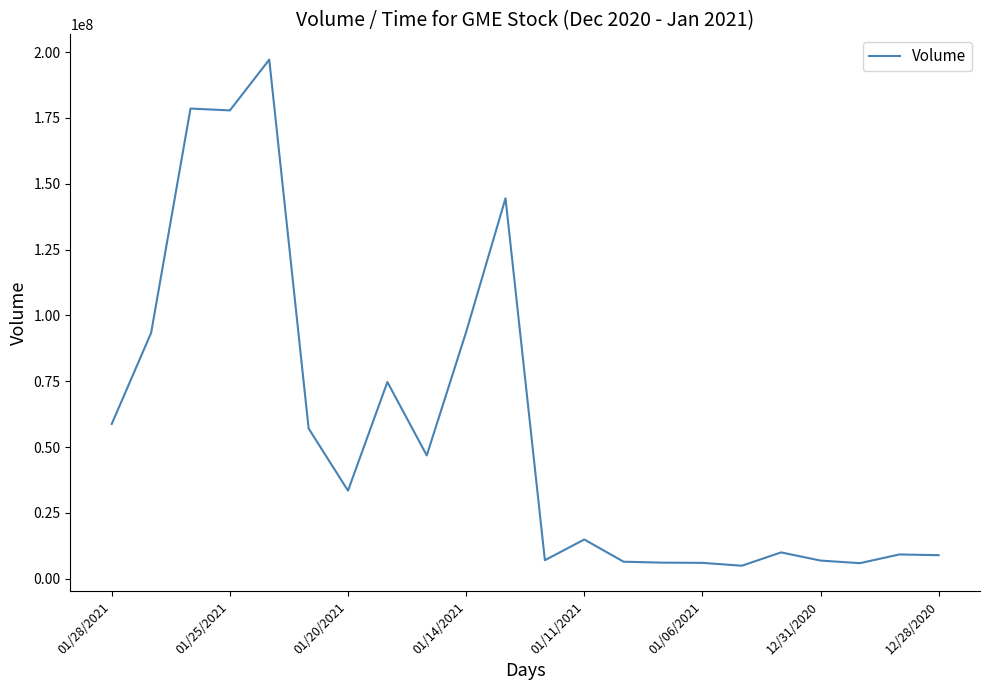

What is the smallest value displayed?

4961457